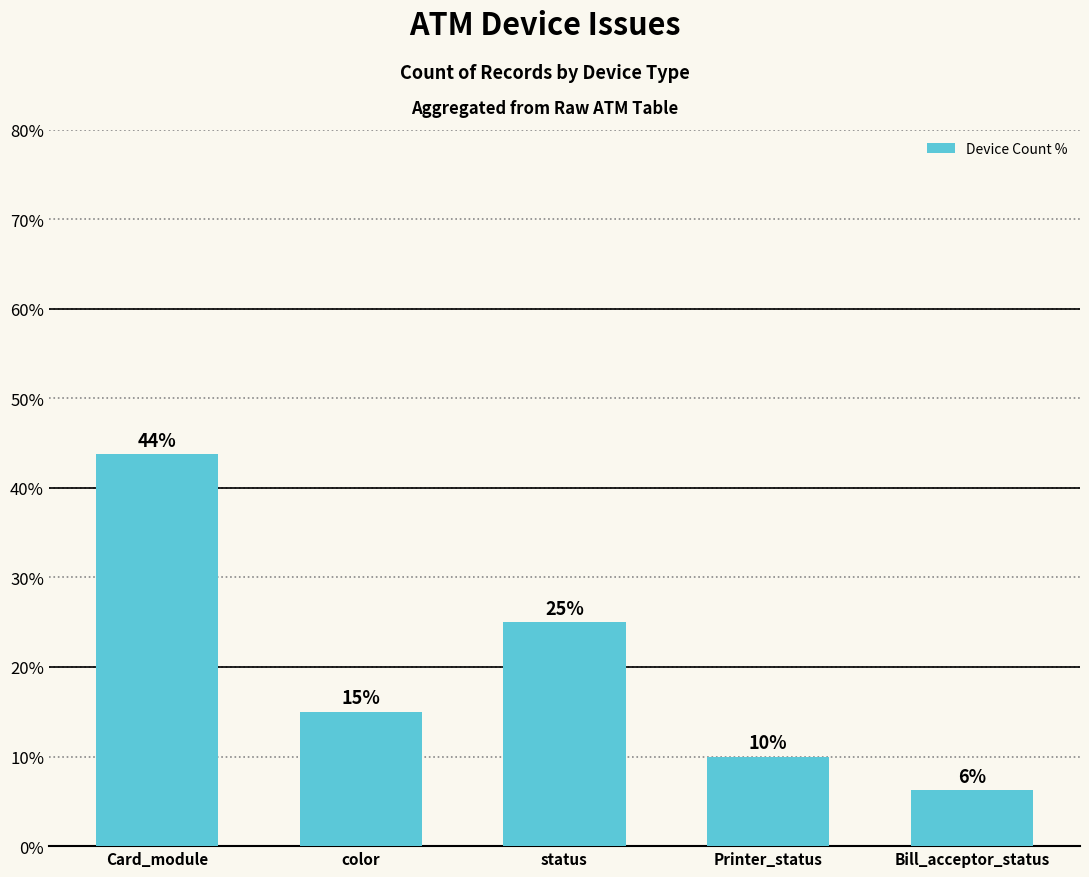

What is the ratio of the value at Bill_acceptor_status to the value at Printer_status?

0.6